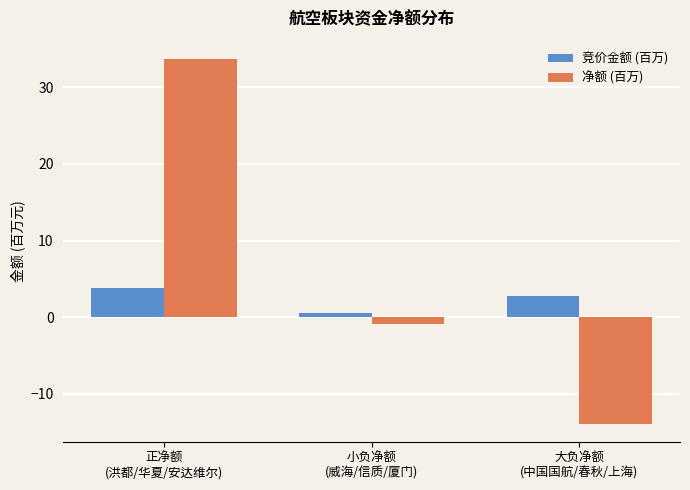

List the series in order of their overall mean, lowest first.

竞价金额 (百万), 净额 (百万)